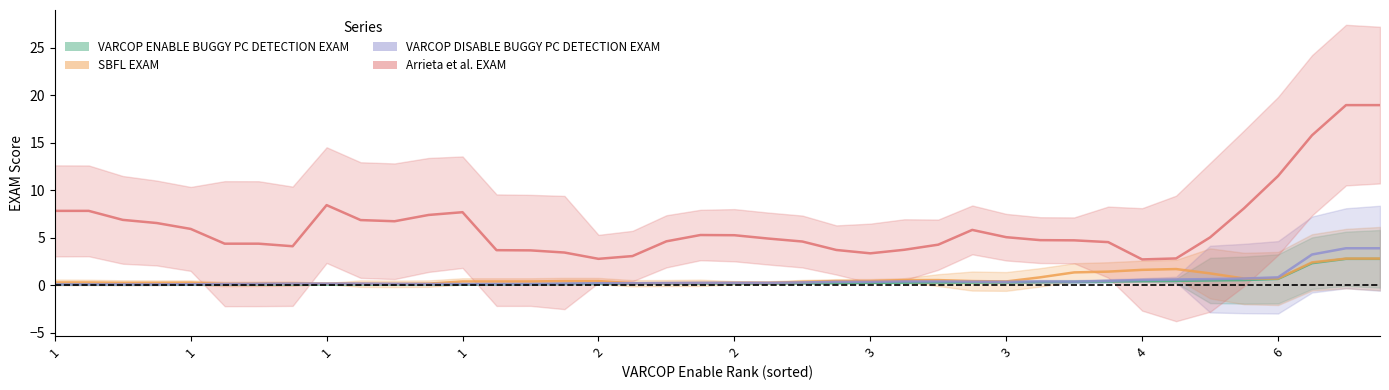

At which category is the sum across all series the highest?

38